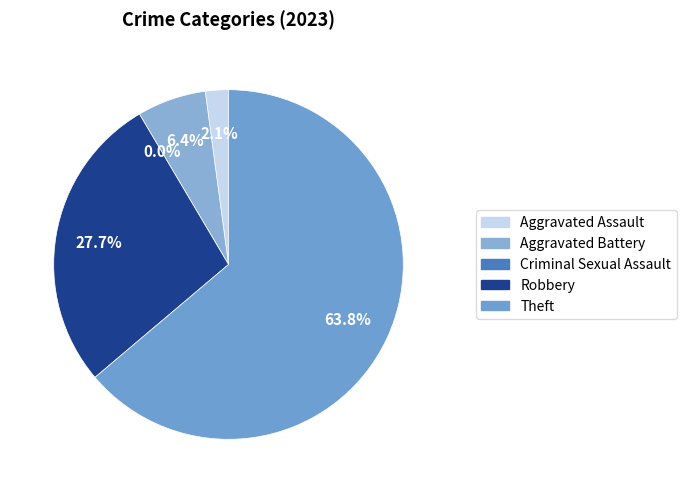

What is the total percentage of Aggravated Assault and Theft?

66.0%